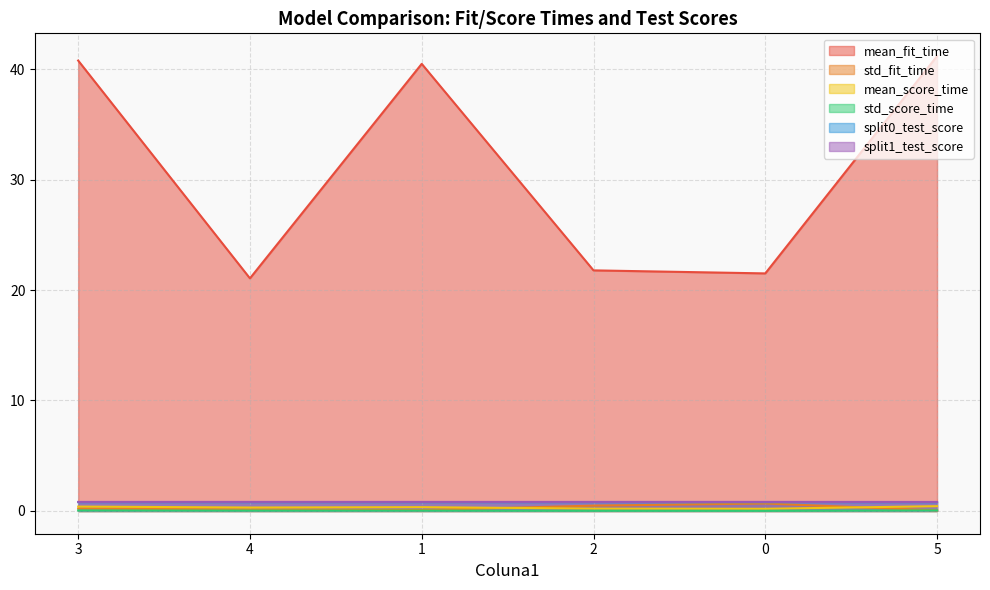

Between 0 and 2, which is larger?

2